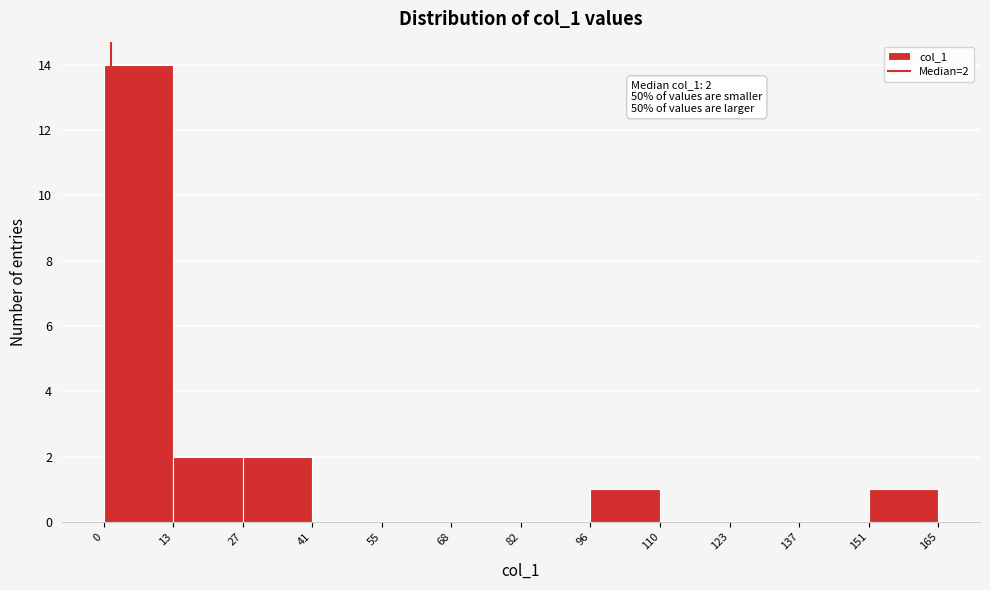

Over which range of the x-axis is the bar tallest?

0 to 13